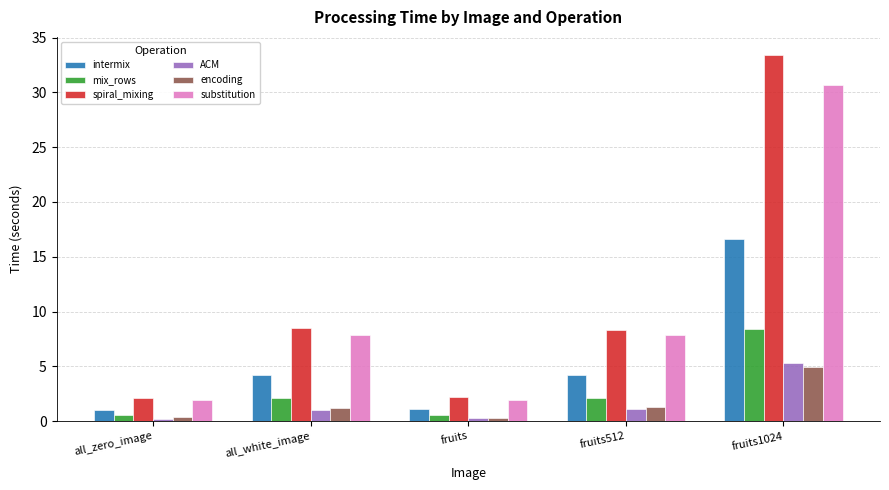

What is the label of the 1st bar from the right?

fruits1024